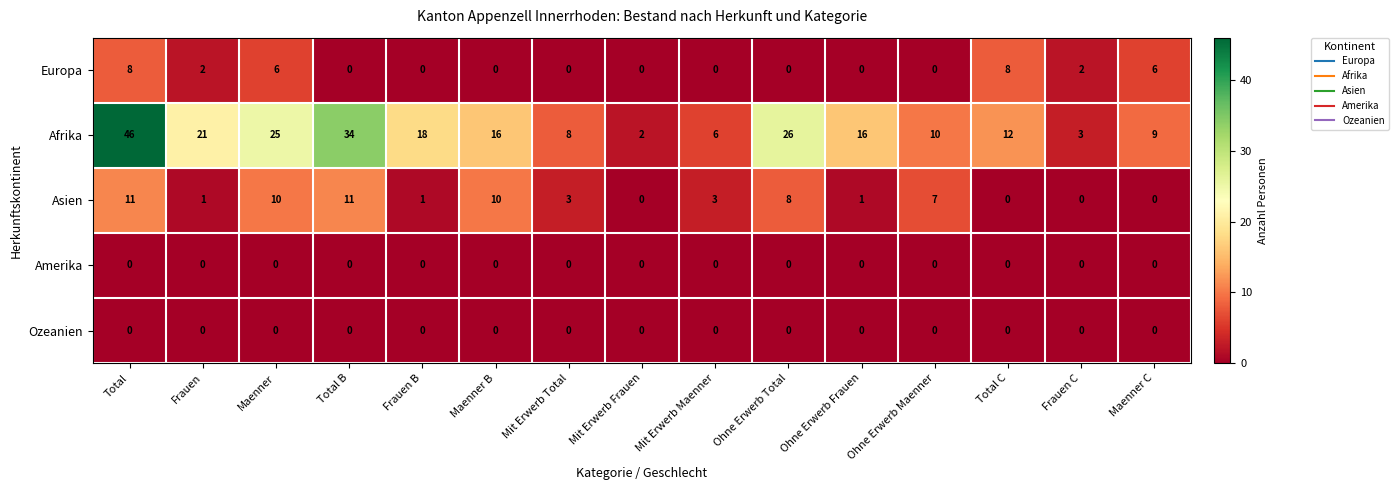

Which category has the highest value across all series?

Total